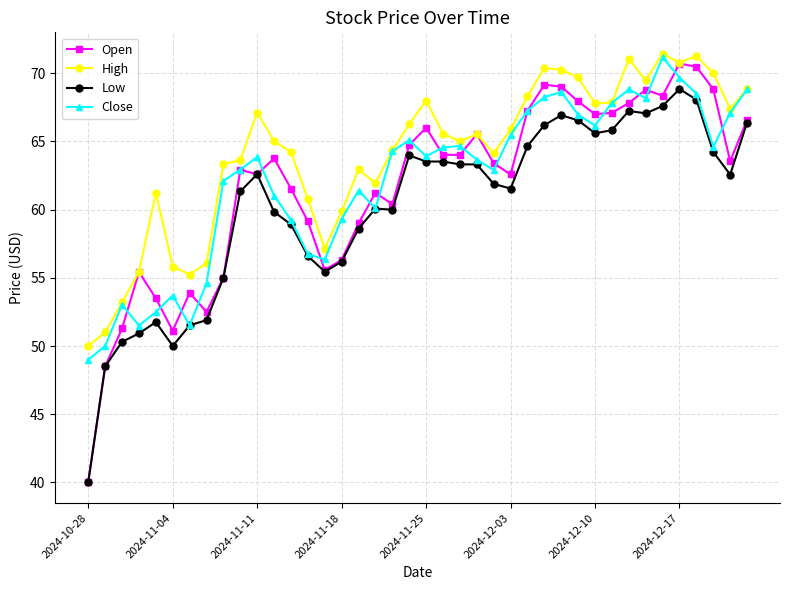

At how many categories does at least one series exceed 48?

40